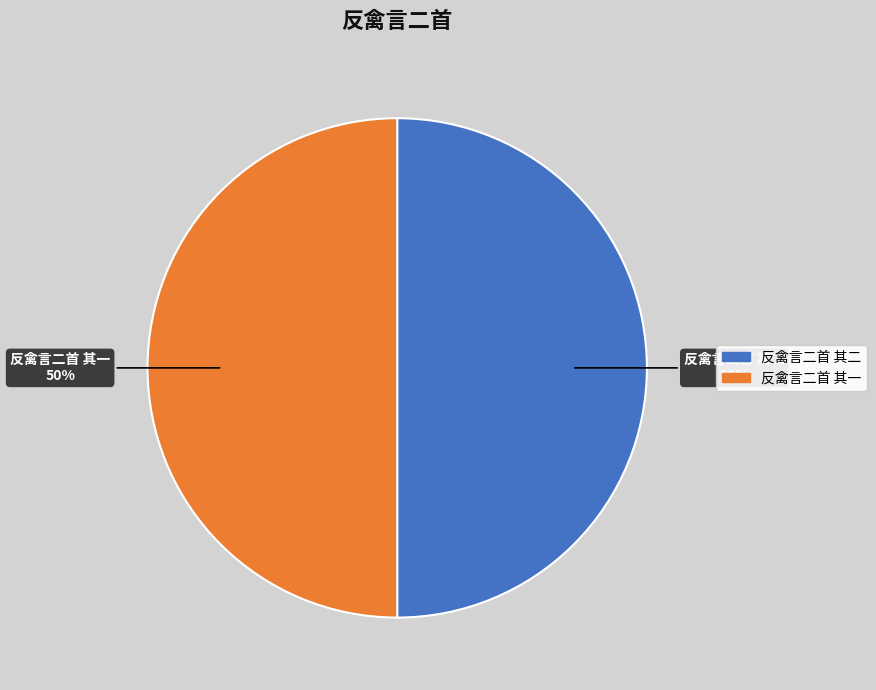

What is the ratio of the value at 反禽言二首 其二 to the value at 反禽言二首 其一?

1.0